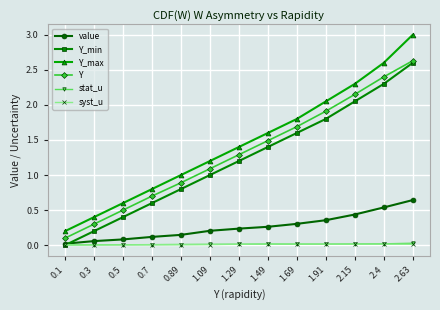

What is the maximum value for Y?

2.6